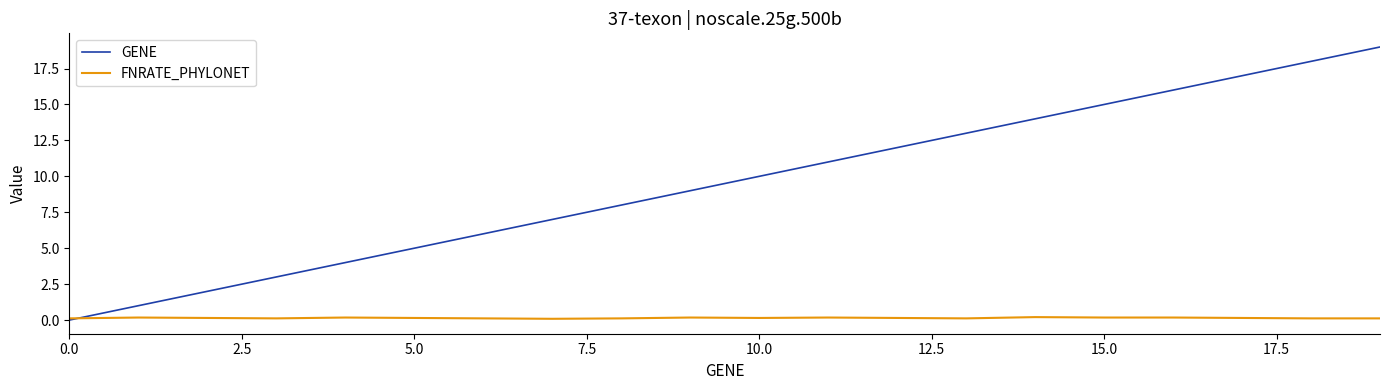

Which series has the largest range (max minus min)?

GENE